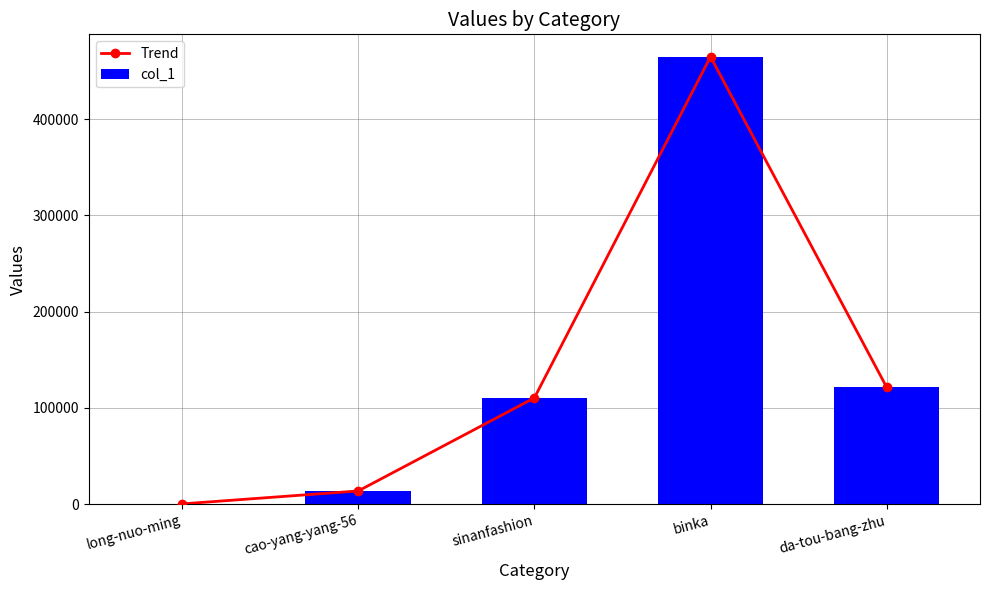

How many data points in Trend are less than 110409?

2